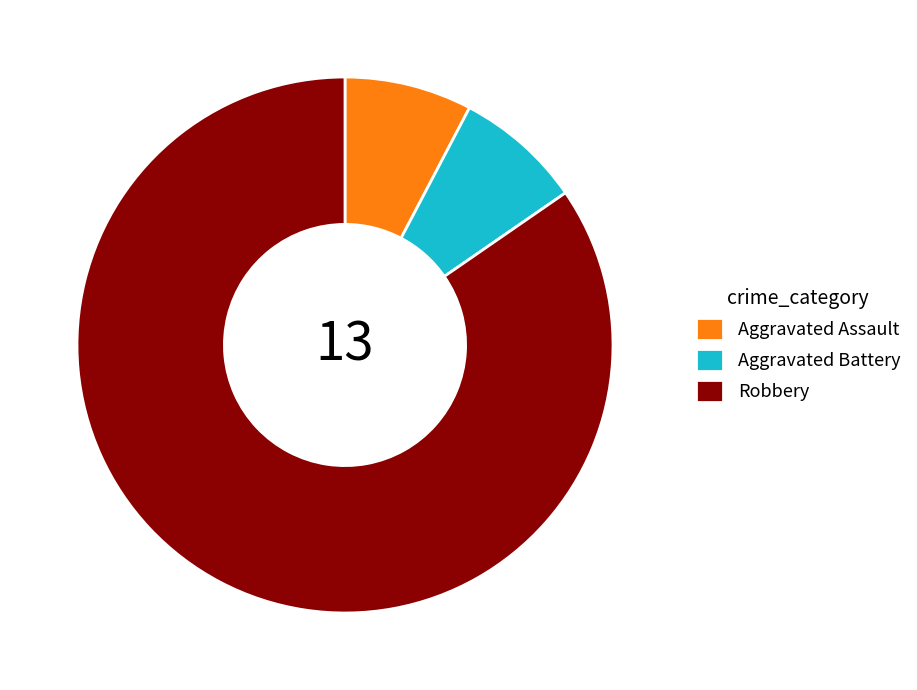

What is the ratio of the value at Aggravated Assault to the value at Robbery?

0.1